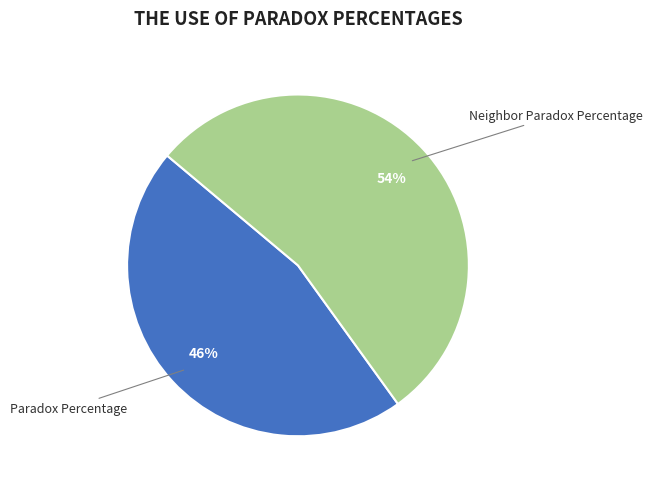

Between Paradox Percentage and Neighbor Paradox Percentage, which is larger?

Neighbor Paradox Percentage